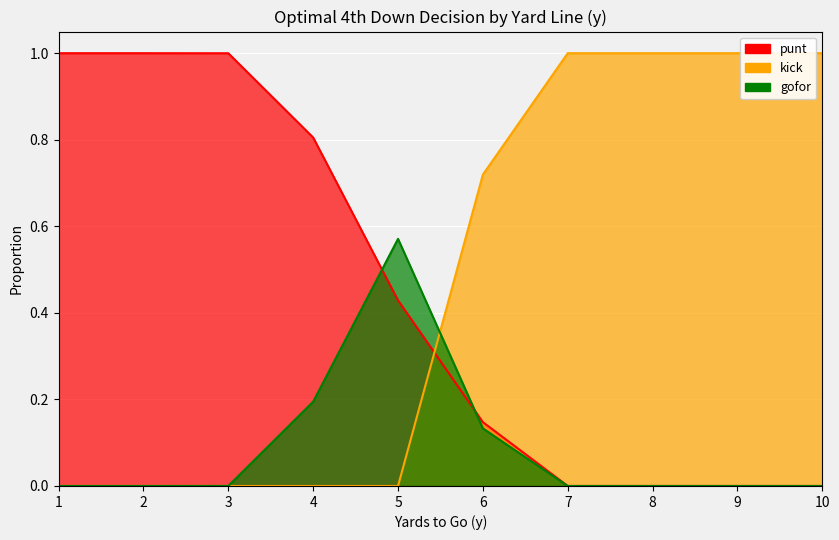

Is it true that kick_line equals 0.4 at 10?

False